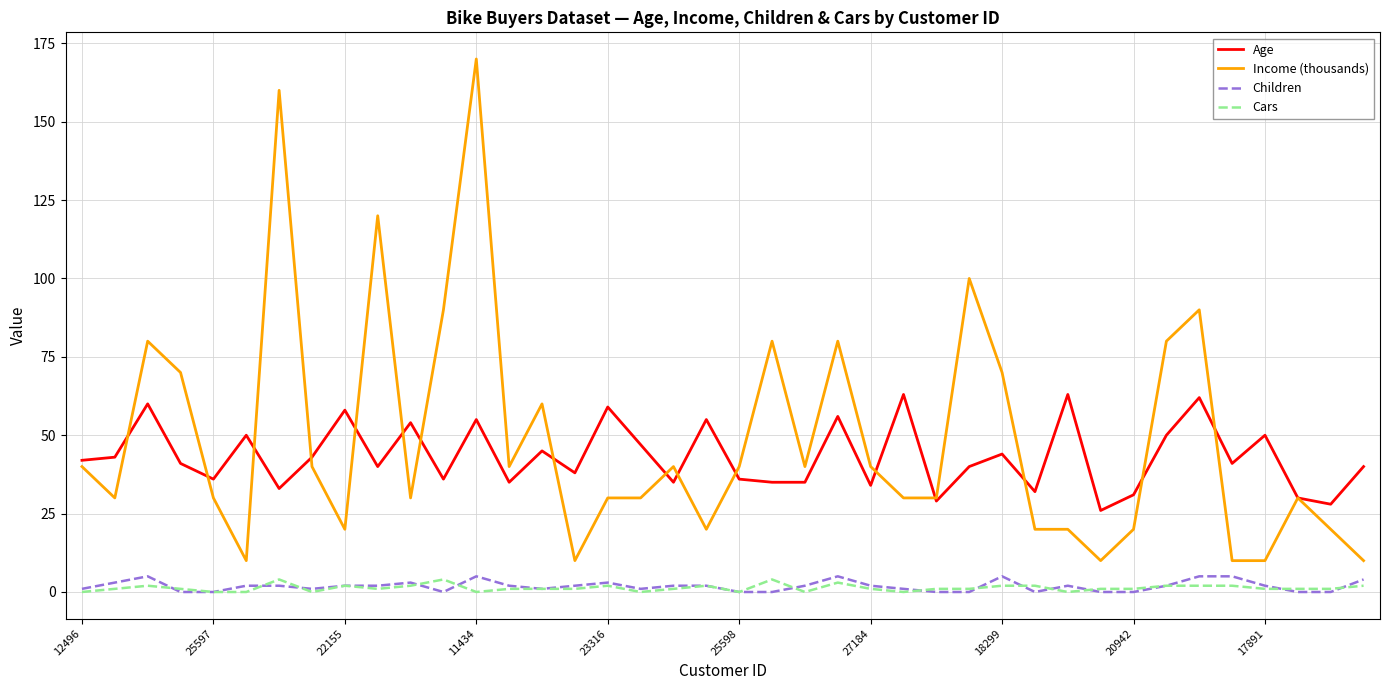

Which series has the largest range (max minus min)?

Income (thousands)